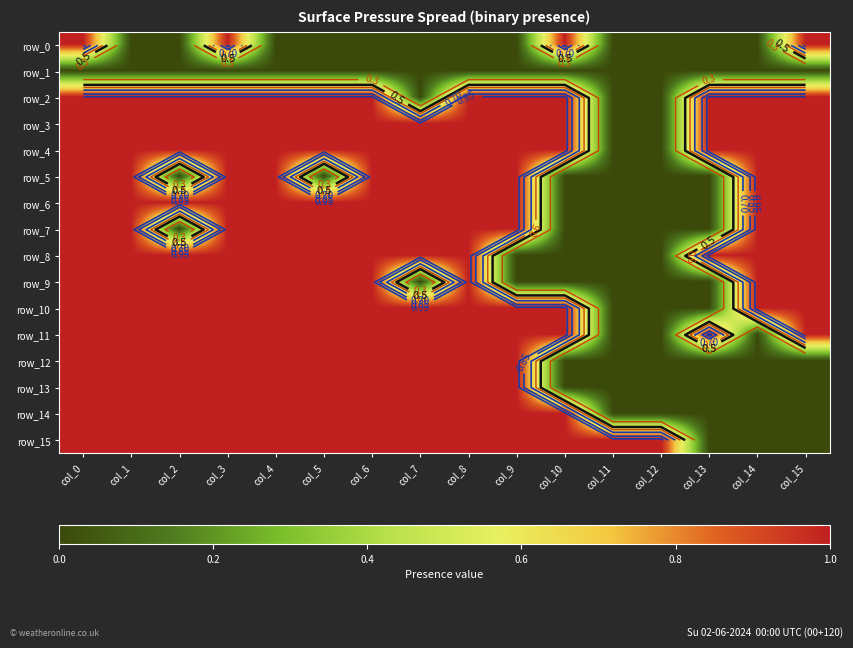

Which series has the largest total across all categories?

row_3